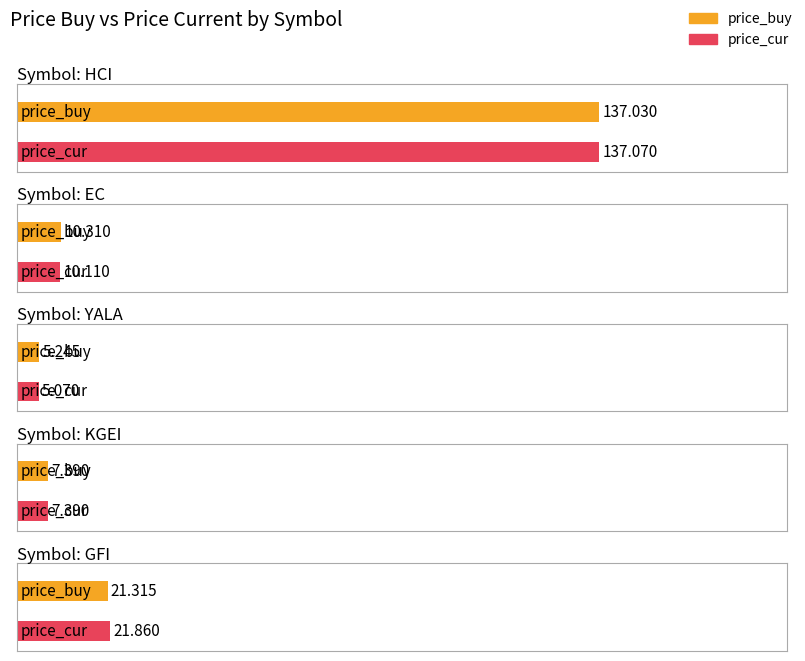

Which has a higher value, YALA or KGEI?

KGEI